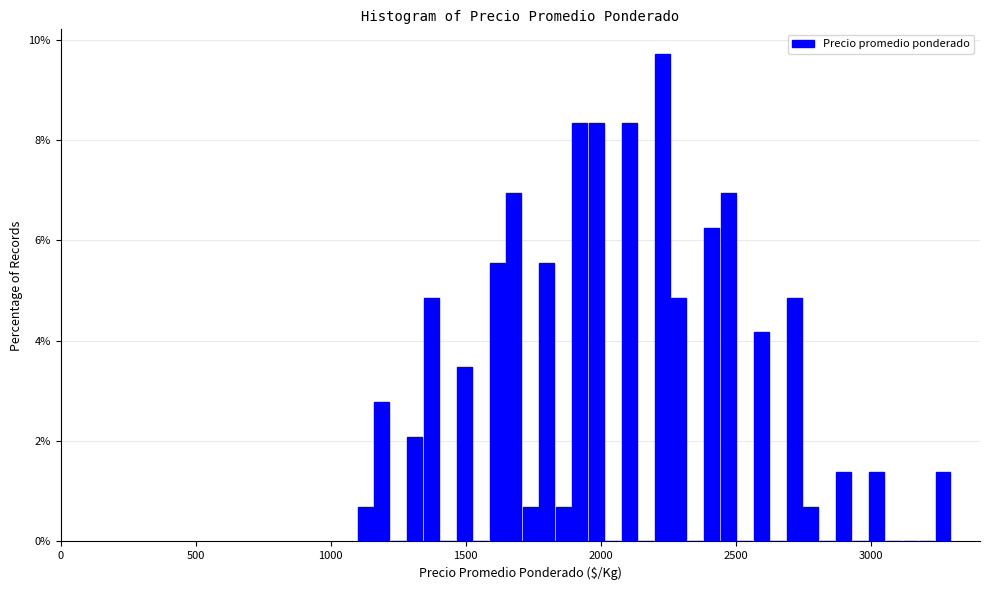

Around what value on the x-axis is the tallest bar? Give the approximate position of its centre, as read against the axis.

2250